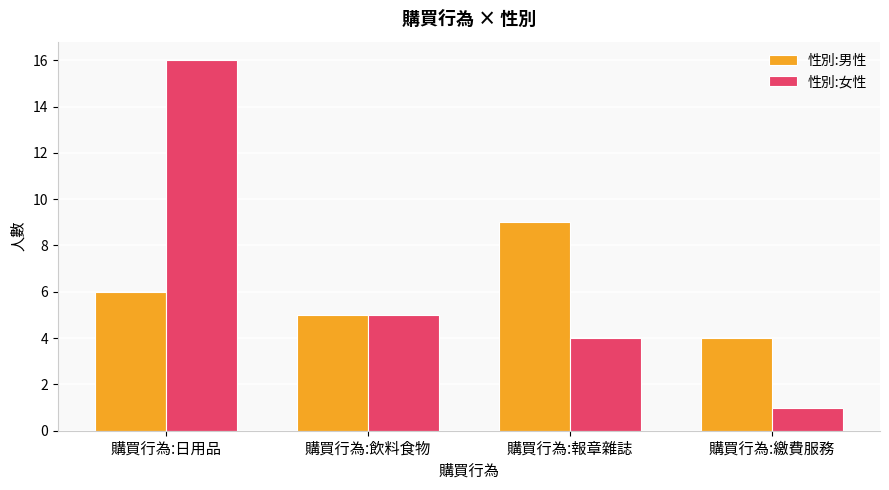

At 購買行為:日用品, list the series in order from smallest to largest.

性別:男性, 性別:女性